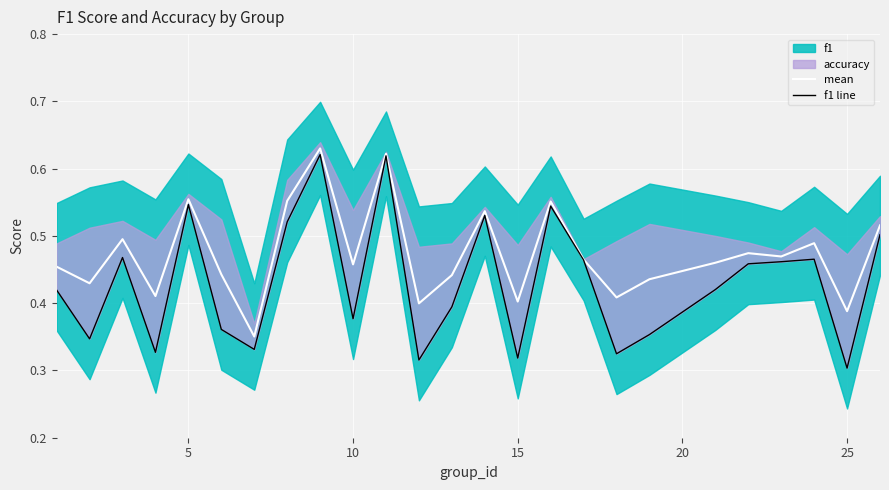

True or false: mean has a value of 1.0 at 5.

False